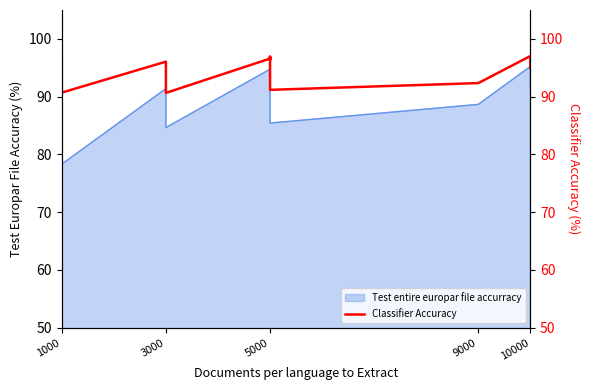

The value at 1000 is 96.3. True or false?

True